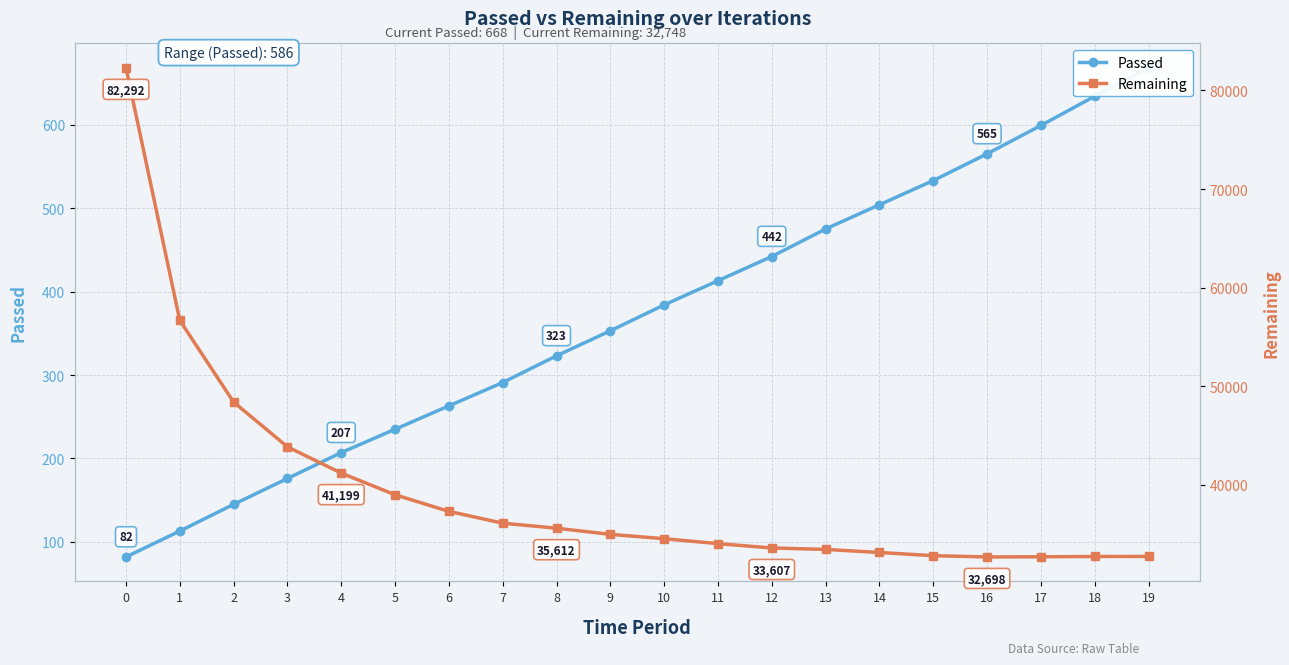

Reading left to right, list all the values displayed in this chart.

Passed: 82	113	145	176	207	235	263	291	323	353	384	413	442	475	504	533	565	599	634	668
Remaining: 82292	56681	48401	43864	41199	39004	37318	36120	35612	34989	34547	34047	33607	33460	33148	32824	32698	32713	32744	32748